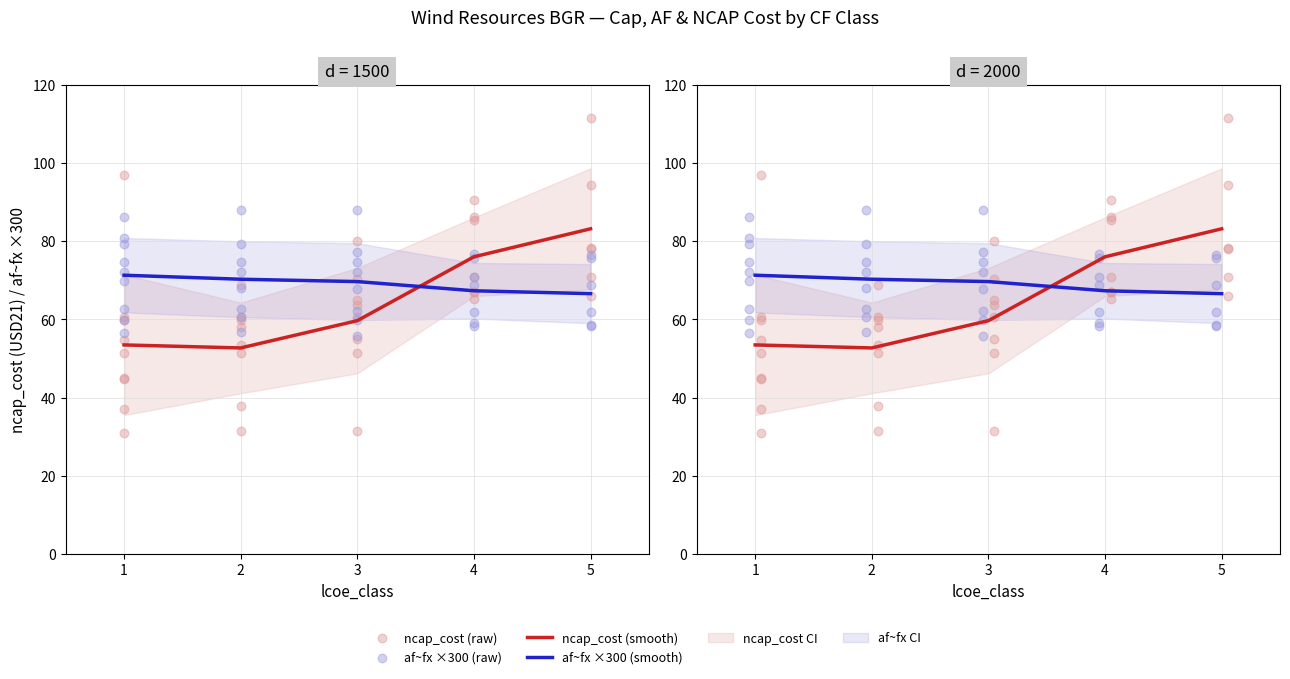

Which series contains the highest Y value?

ncap_cost (smooth)